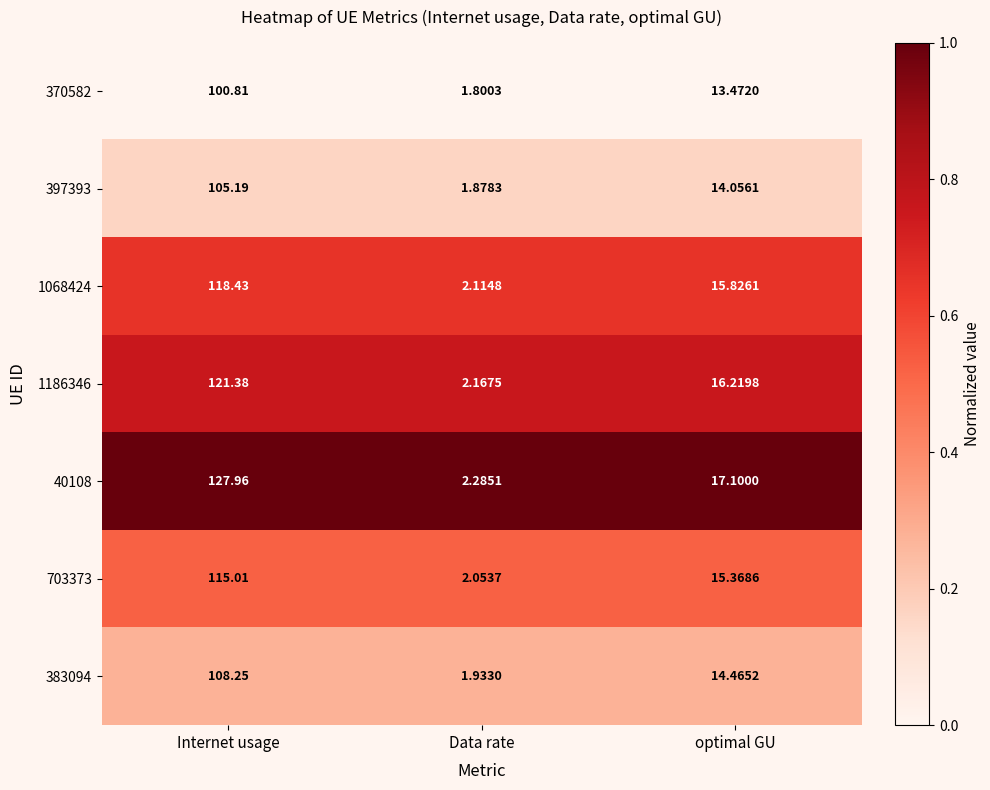

Which category has the highest value in the 370582 series?

Internet usage